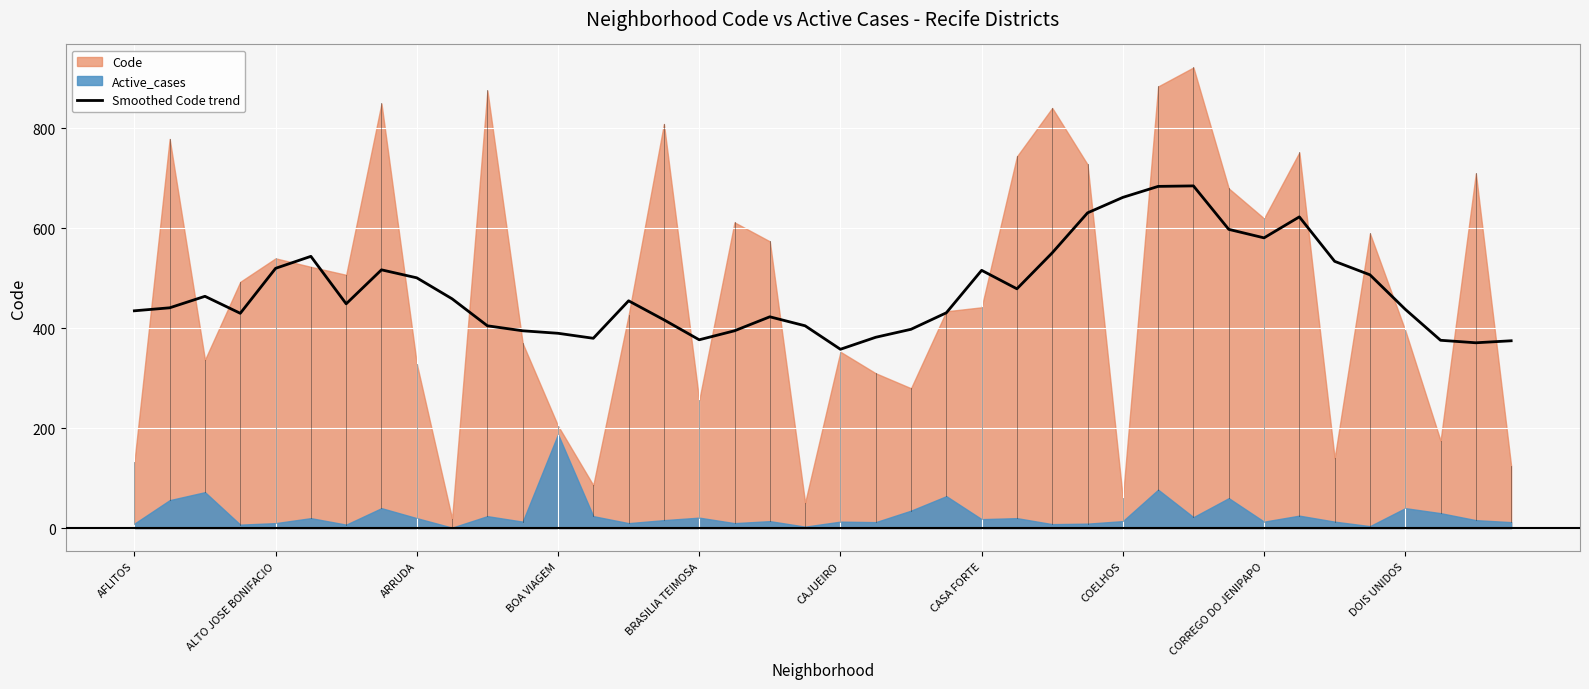

What is the minimum value for Smoothed Code trend?

358